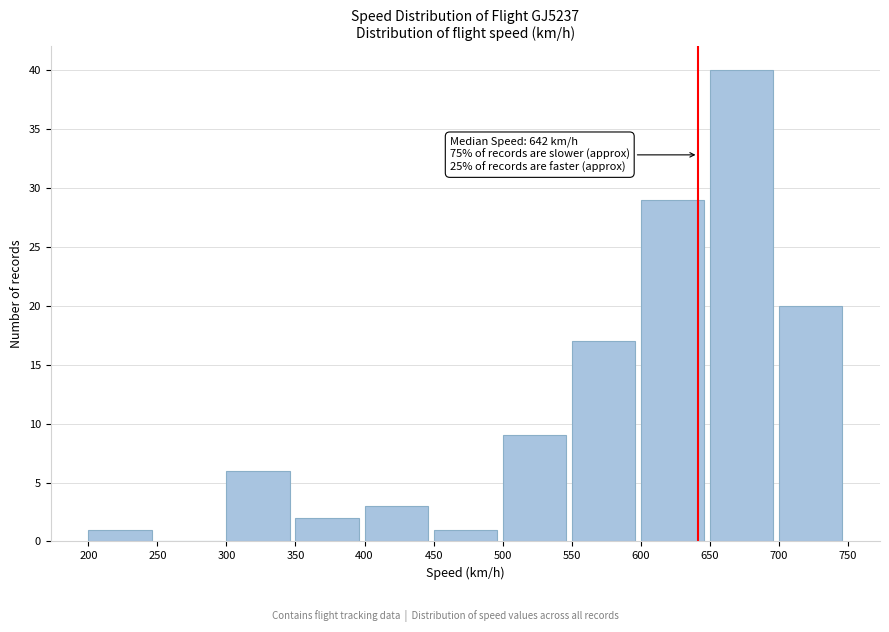

Over which range of the x-axis is the bar tallest?

650 to 700